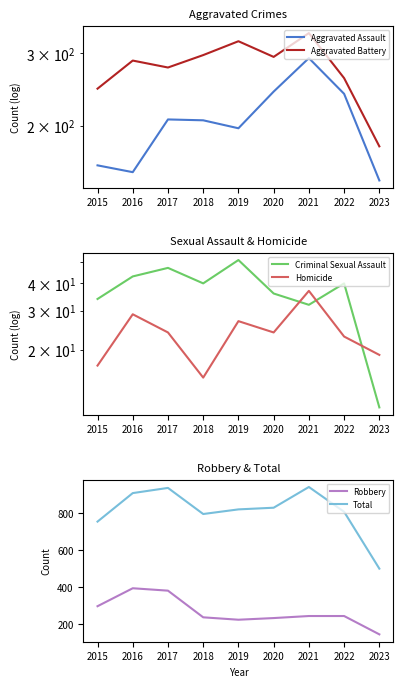

True or false: Homicide and Total intersect in this chart.

False